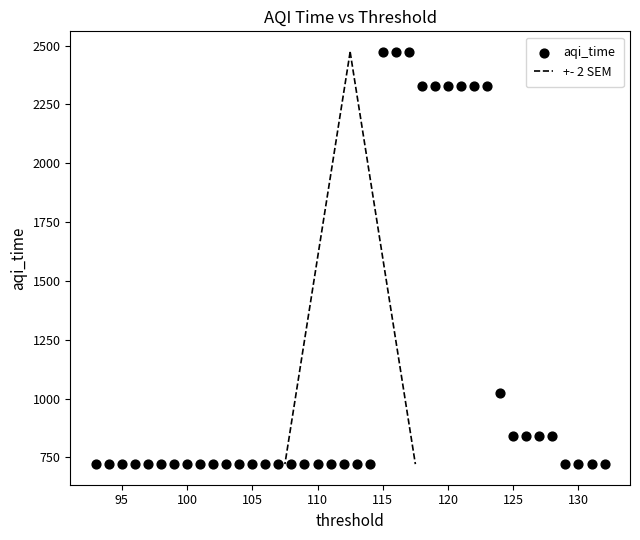

What Y value in the scatter plot is closest to 1597?

1024.8